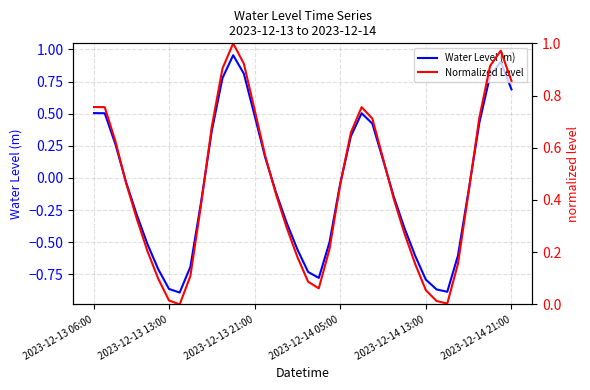

Is it true that Normalized Level equals 0.2 at 35?

False